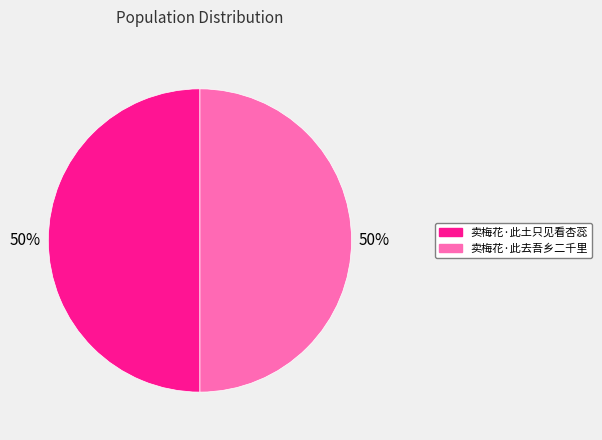

What is the ratio of the value at 卖梅花·此去吾乡二千里 to the value at 卖梅花·此土只见看杏蕊?

1.0